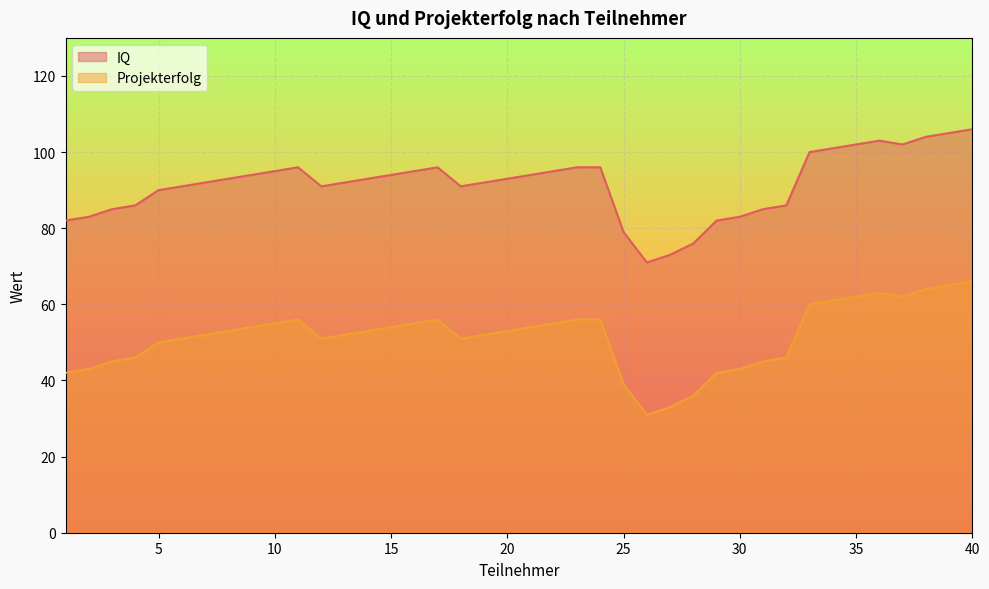

At how many categories does at least one series exceed 82?

34